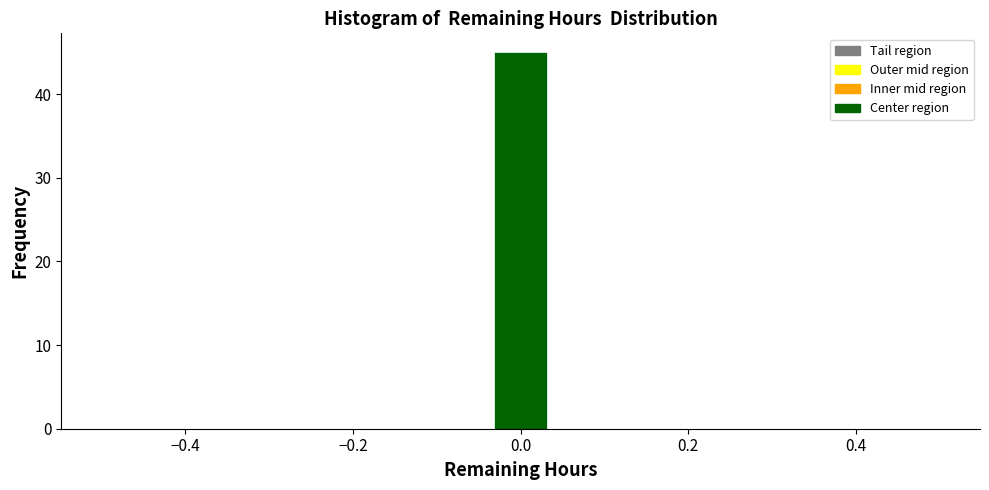

Read against the x-axis, roughly where is the centre of the tallest bar?

0.00